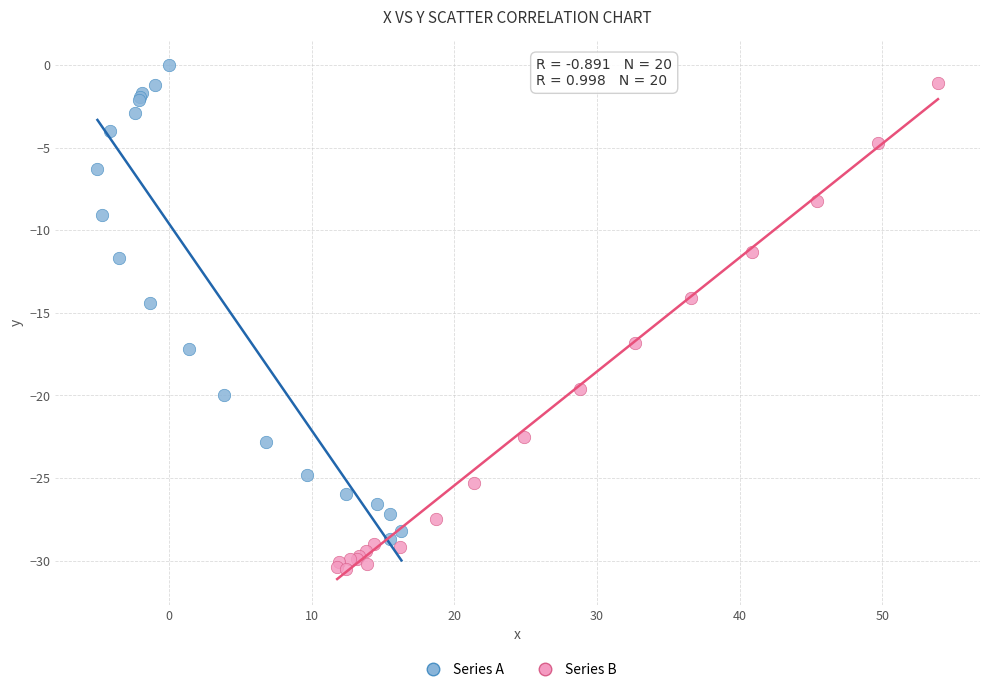

Which series reaches the minimum Y coordinate?

Series B